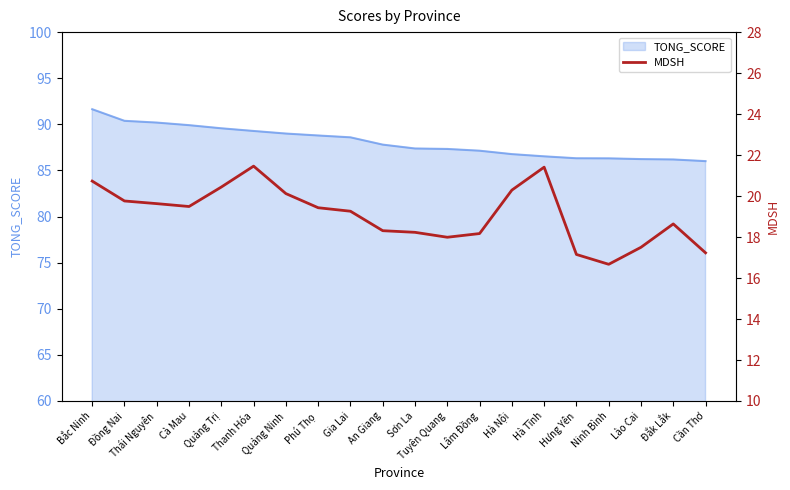

Is it true that TONG_SCORE equals 37.1 at Lào Cai?

False